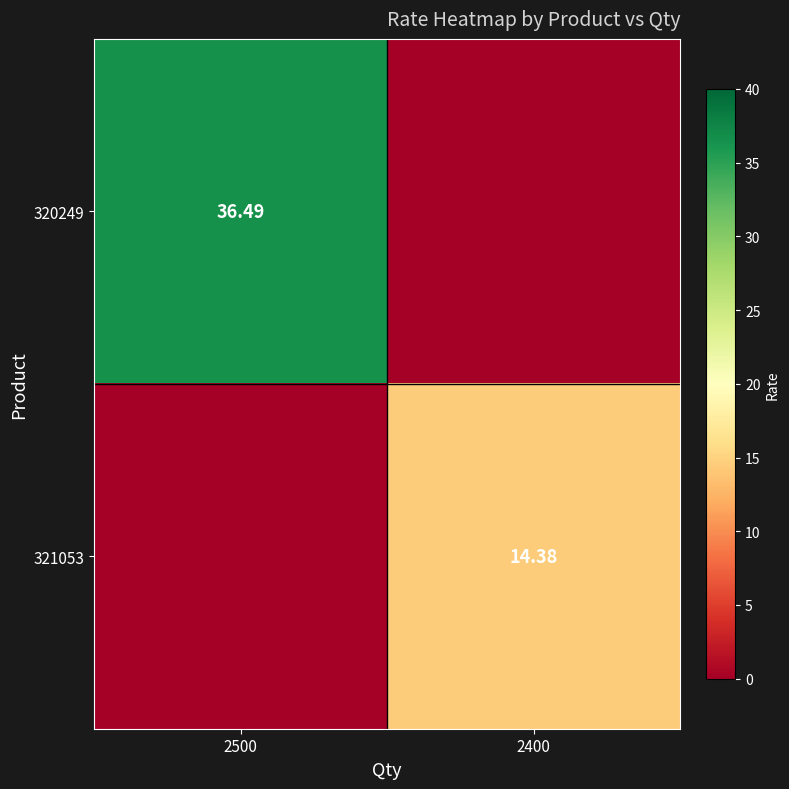

Is the value of 320249 at 2400 greater than the value of 321053 at 2400?

No